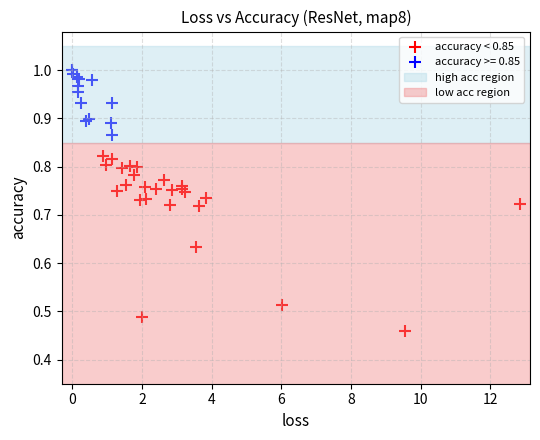

Which series has the largest Y range (max minus min)?

accuracy < 0.85